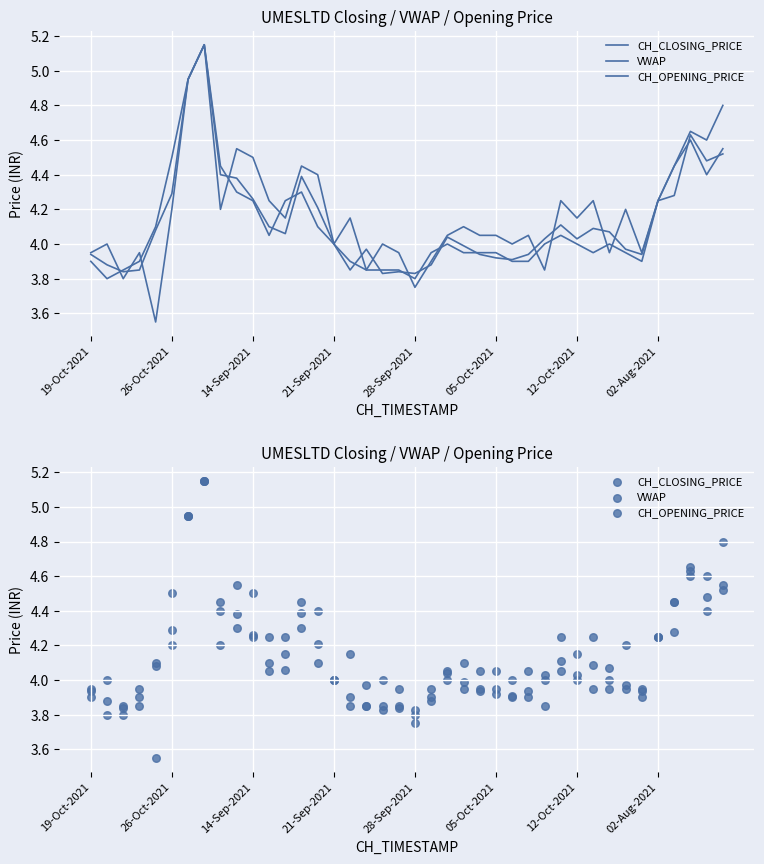

Which series reaches the maximum Y coordinate?

CH_CLOSING_PRICE